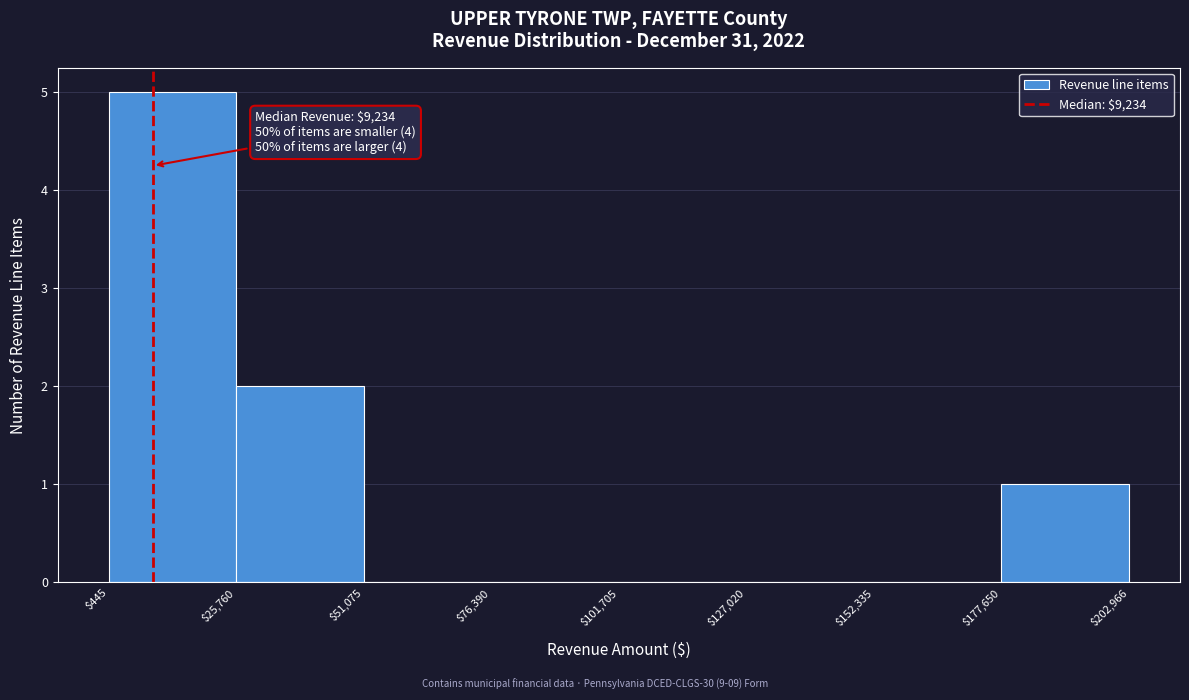

Which range on the x-axis has the tallest bar?

$445 to $25,760